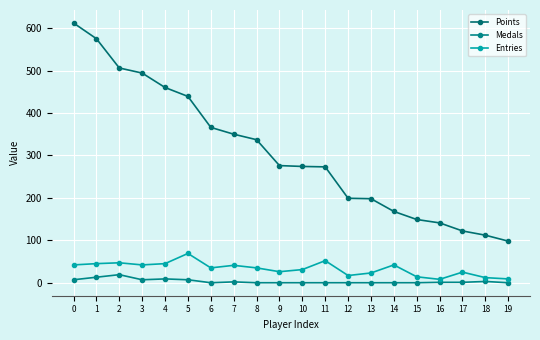

Does the chart have visible grid lines?

Yes